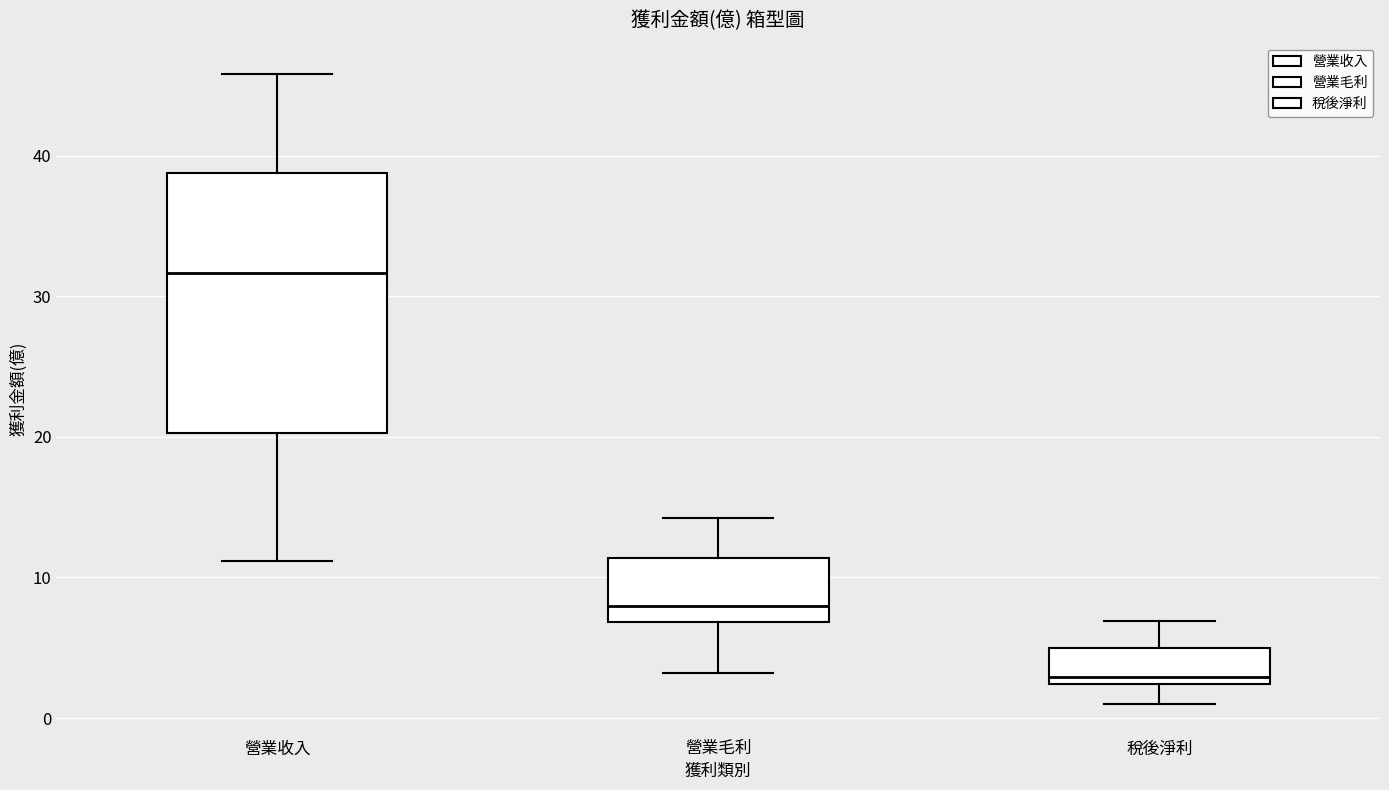

Reading left to right, read every box against the y-axis: the position of its median line, the range the box covers, and the ends of its whiskers. The values are not printed on the chart, so give them approximately, as read against the axis.

營業收入: median 32, box 20 to 39, whiskers 11 to 46
營業毛利: median 8, box 7 to 11, whiskers 3 to 14
稅後淨利: median 3, box 2 to 5, whiskers 1 to 7